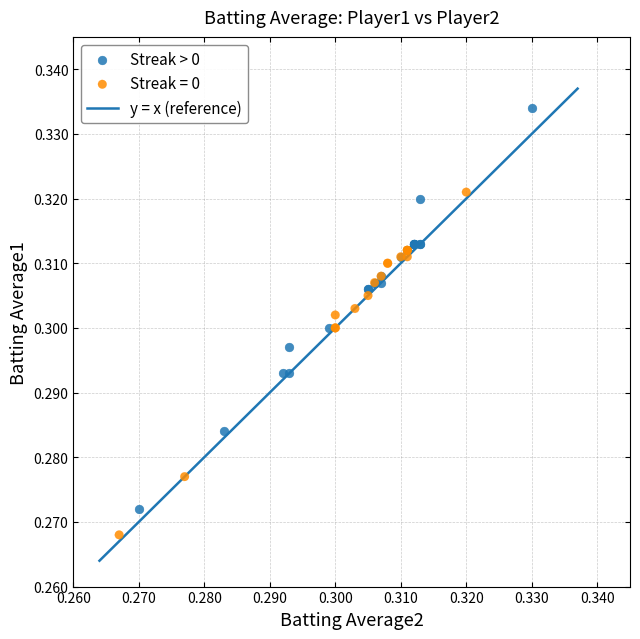

Which series contains the highest Y value?

Streak > 0